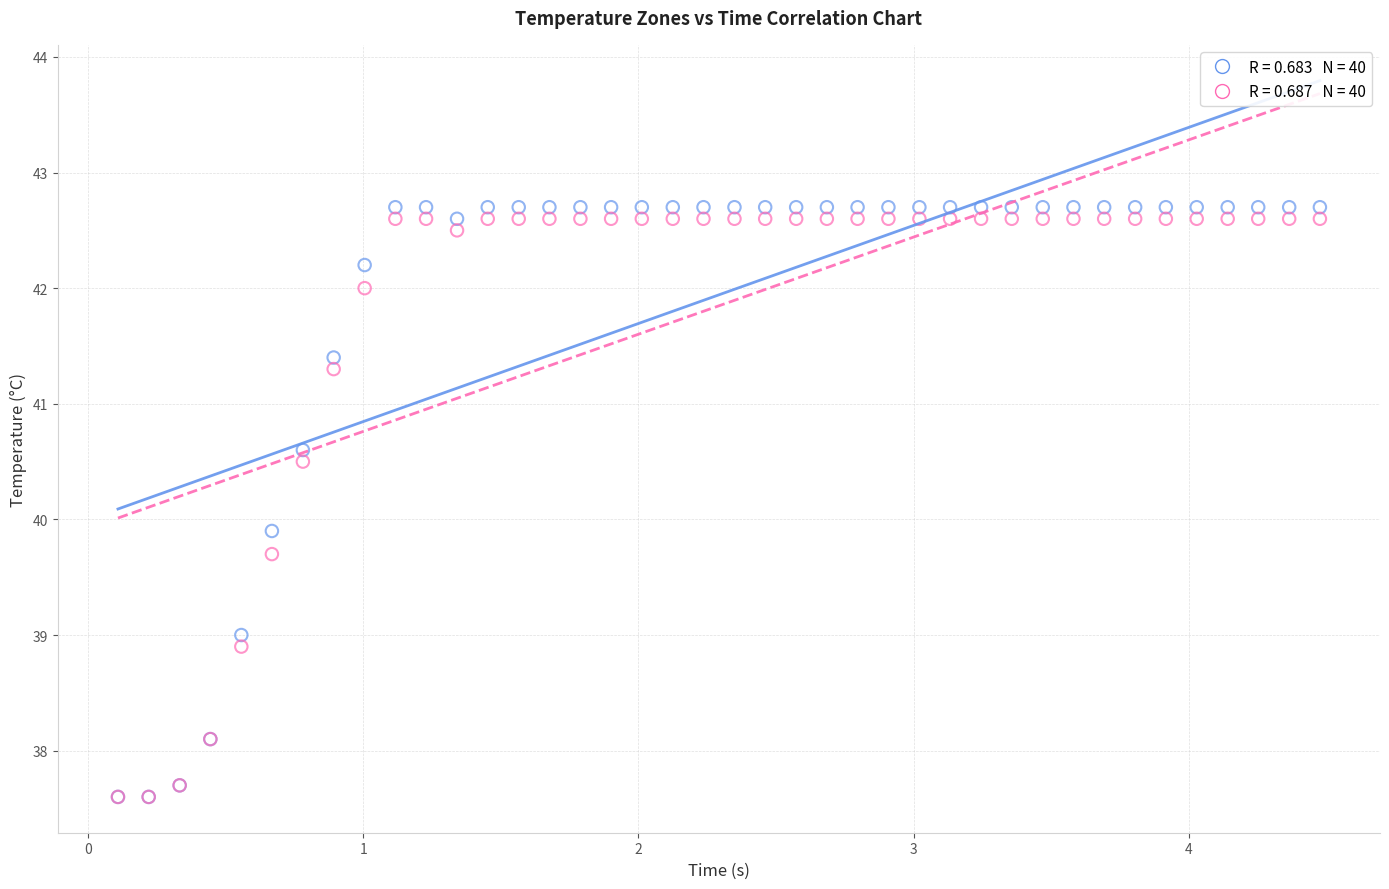

Across all series, what Y value is closest to 40?

39.9